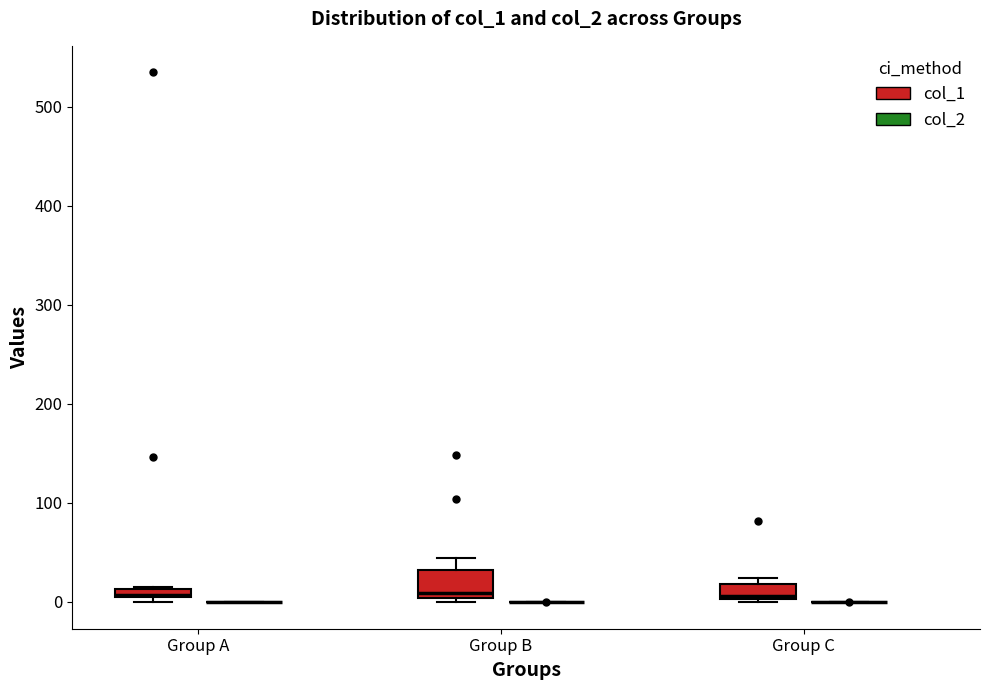

Comparing the boxes themselves (not the whiskers), which one is the tallest?

Group B (col_1)